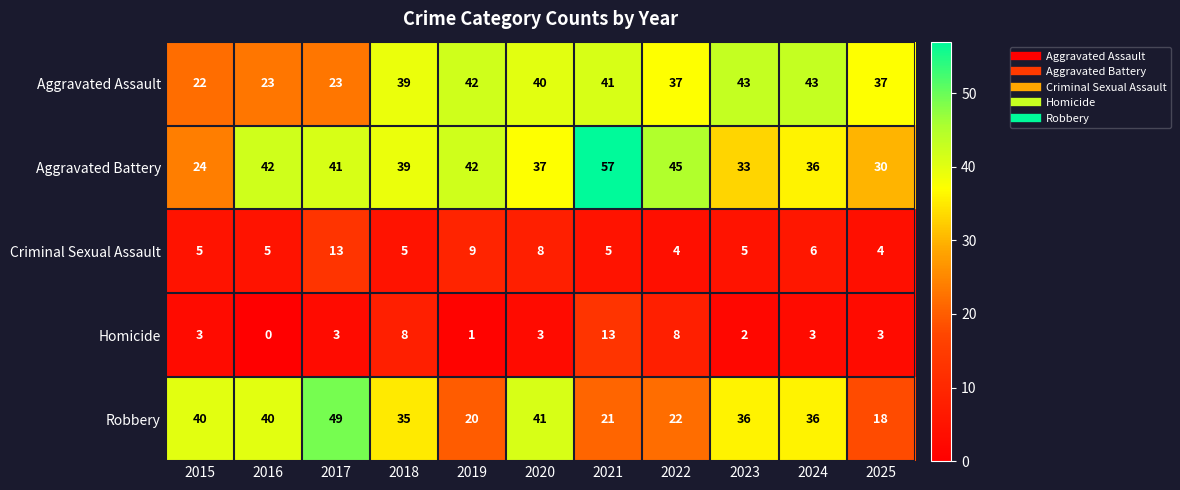

At 2015, list the series in order from smallest to largest.

Homicide, Criminal Sexual Assault, Aggravated Assault, Aggravated Battery, Robbery